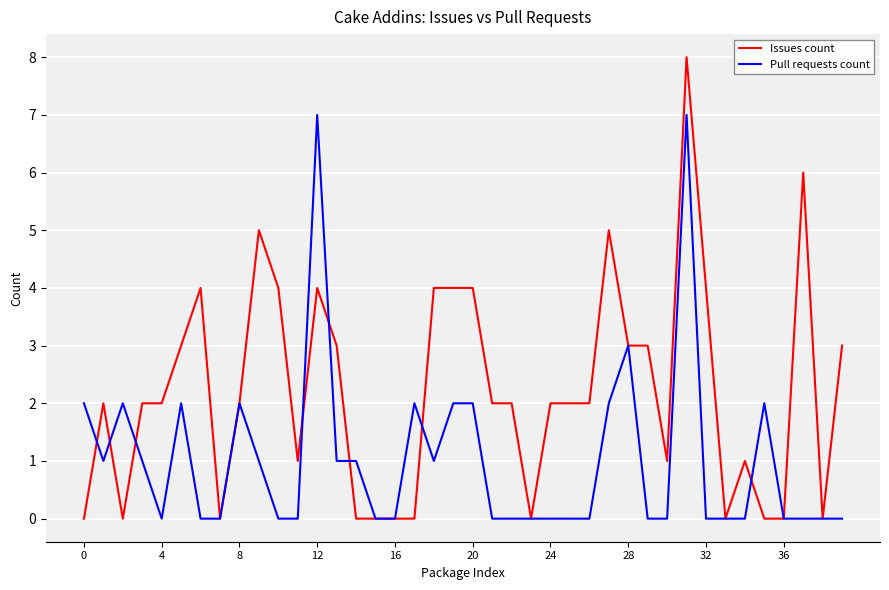

True or false: Issues count and Pull requests count cross at least once.

True